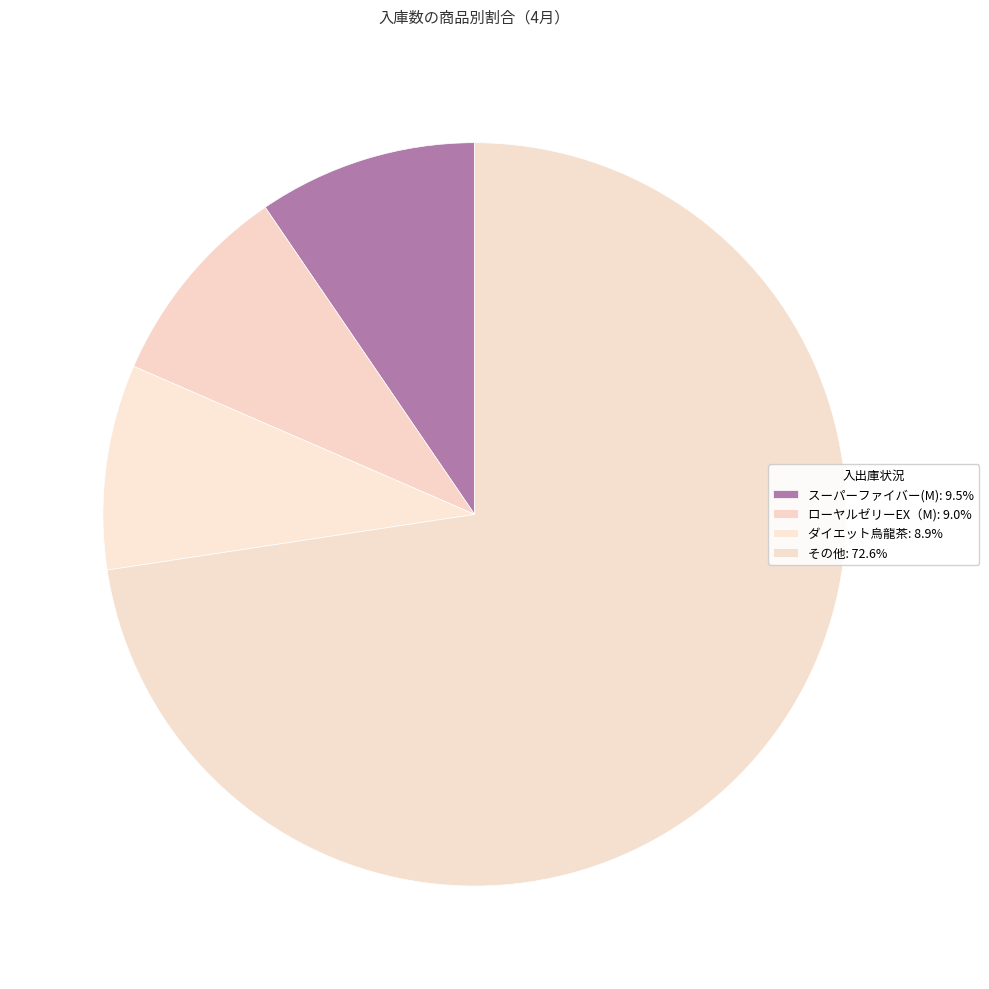

Count the number of slices in the pie.

4